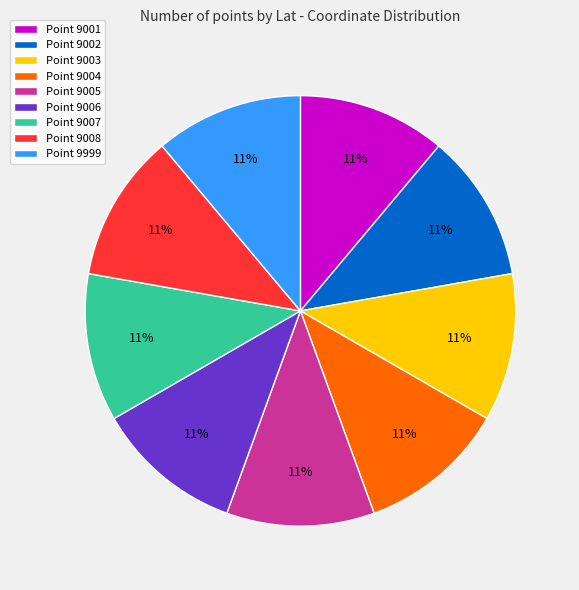

Approximately how many times larger is the value at Point 9001 compared to Point 9004?

1.0